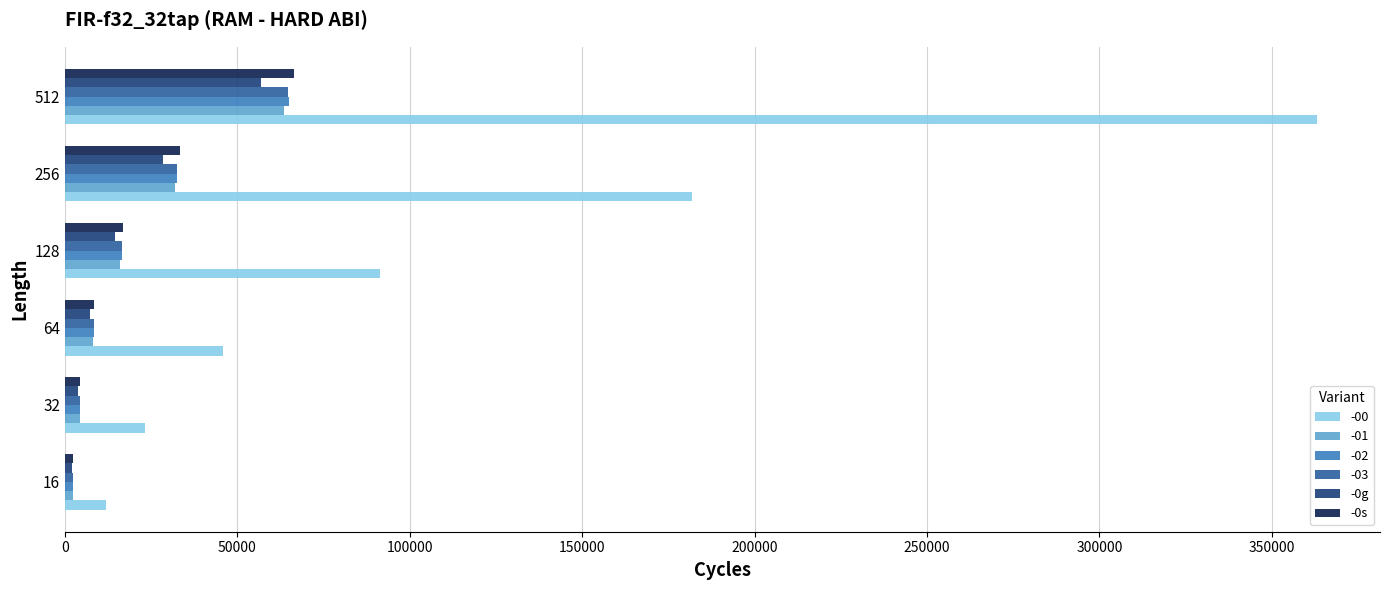

Which series has the widest spread of values?

-00